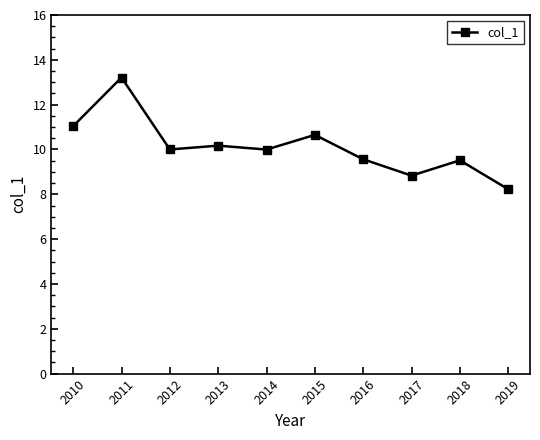

What is the minimum value shown in the chart?

8.2